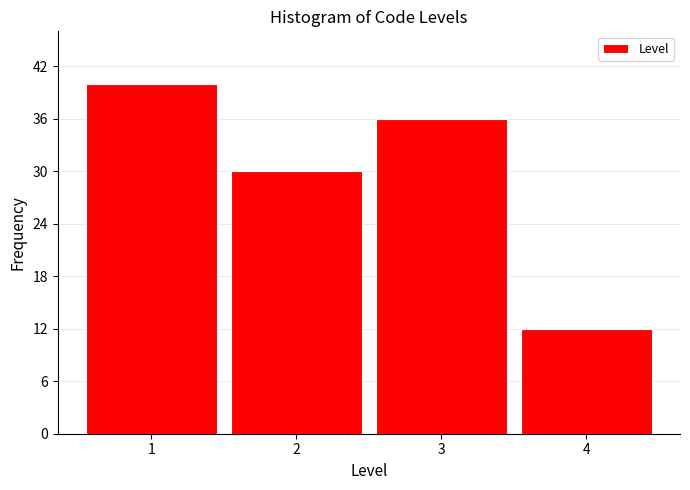

Reading right to left, transcribe all the data shown in this chart.

4=12	3=36	2=30	1=40